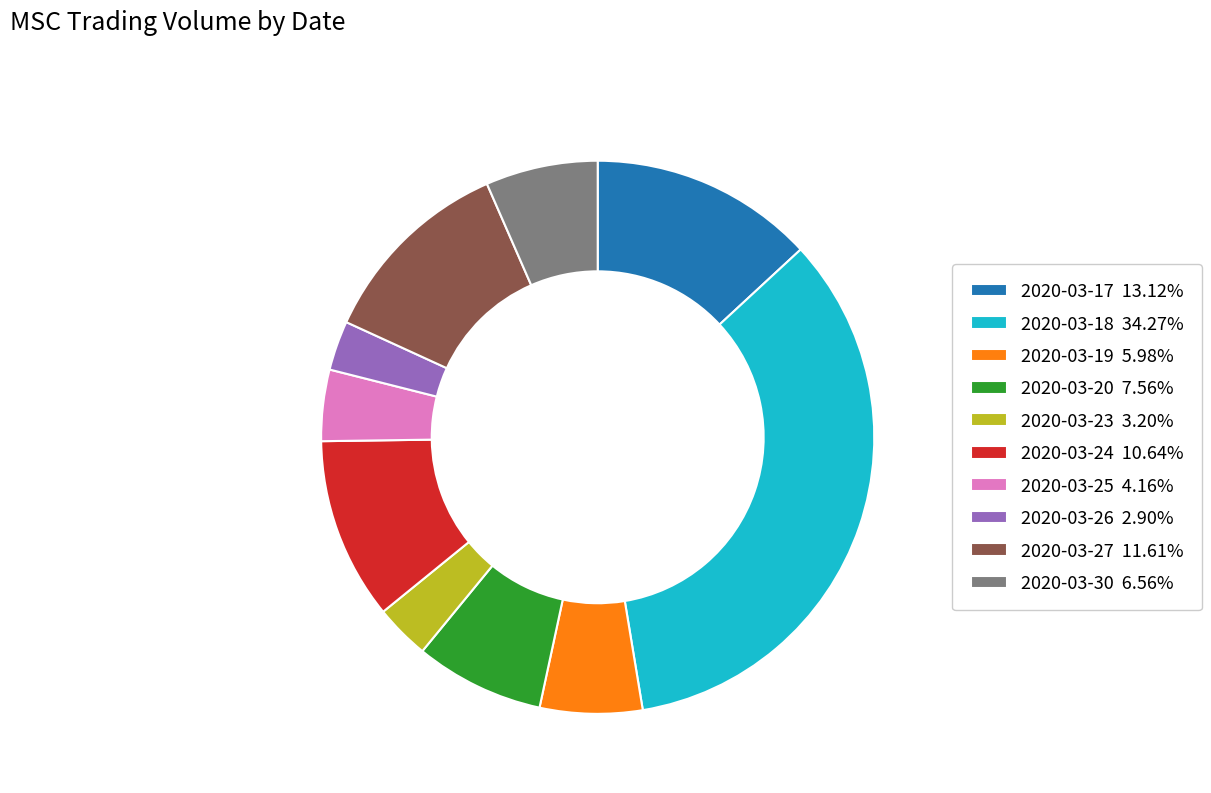

Does 2020-03-30 6.56% represent more than half of the total?

No